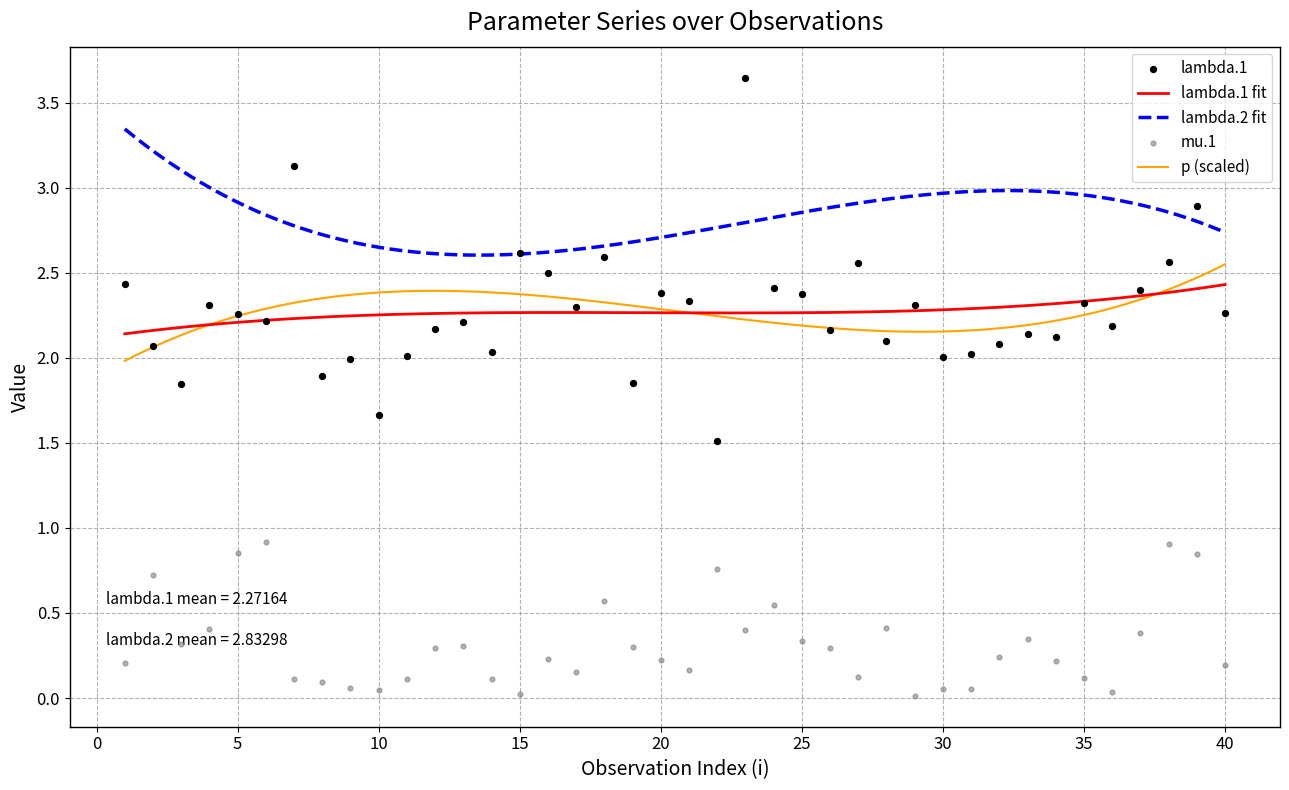

Is the value of lambda.1 at 26 greater than the value of mu.1 at 37?

Yes